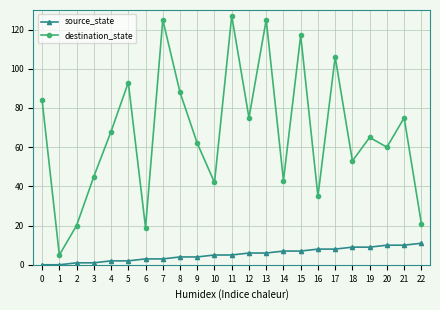

True or false: source_state and destination_state intersect in this chart.

False